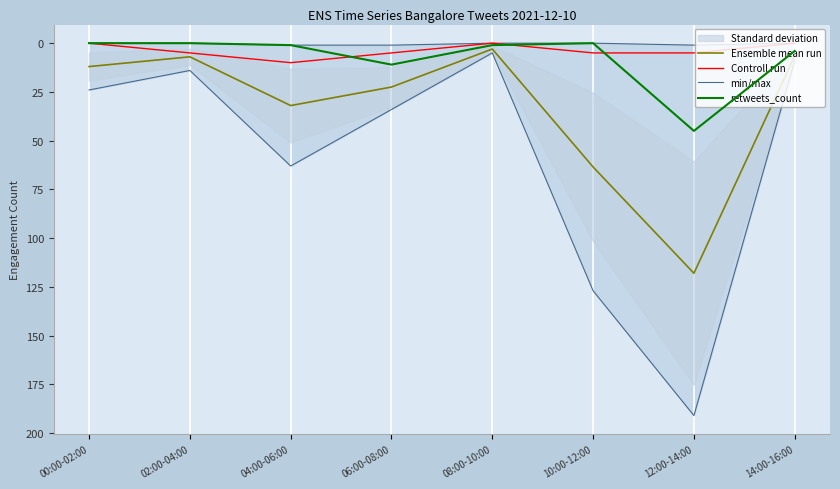

At which label is Ensemble mean run closest to 60?

10:00-12:00